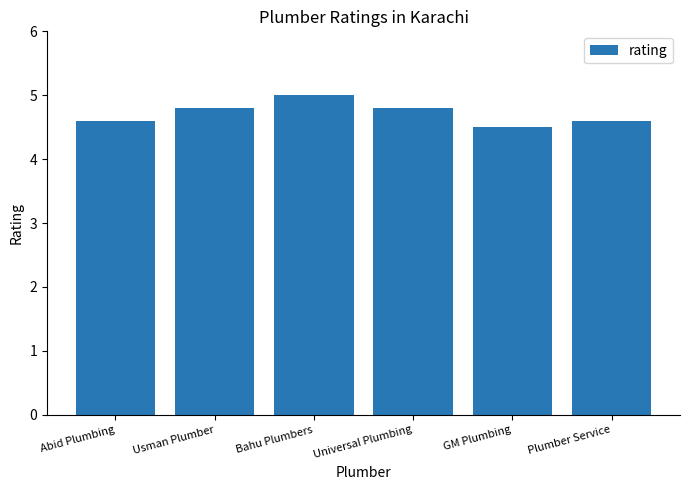

What is the sum of the values at Plumber Service and Universal Plumbing?

9.4